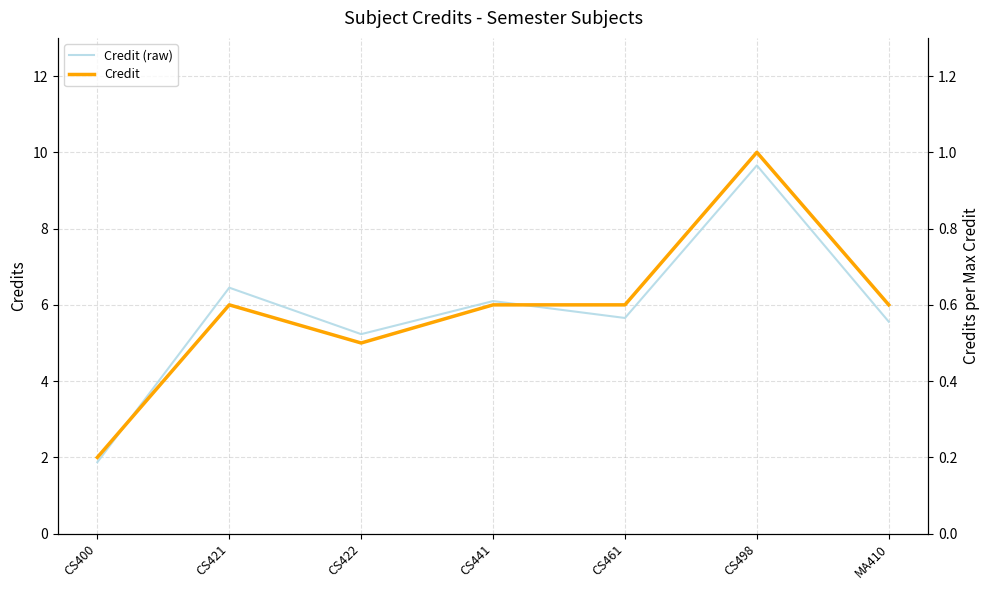

In Credit, how many points are higher than both neighbors (excluding endpoints)?

2